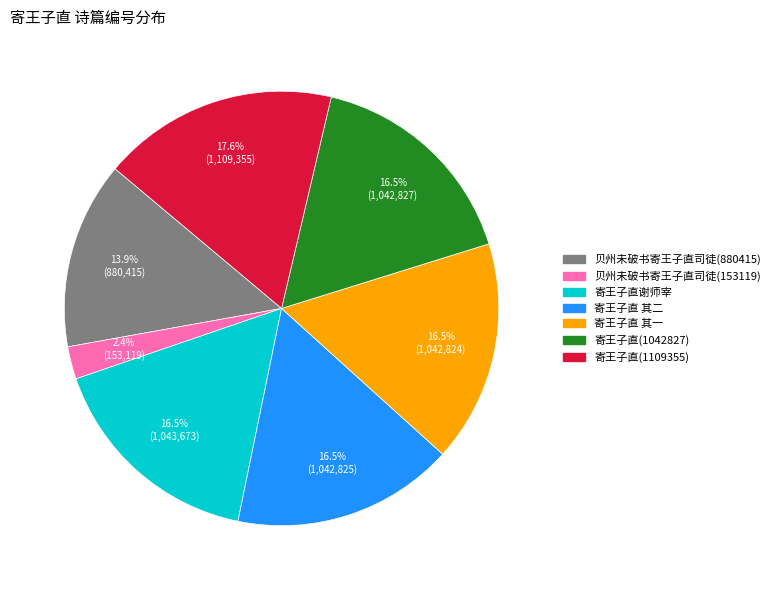

Count the number of slices in the pie.

7